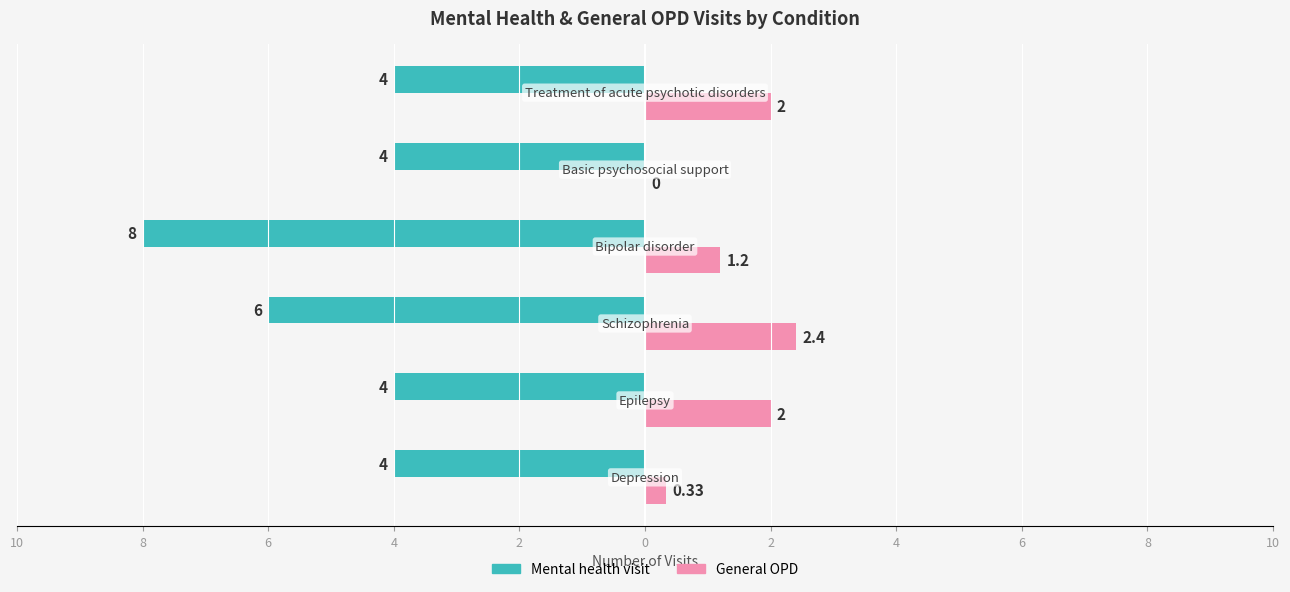

What are all the series names shown in the legend?

Mental health visit, General OPD